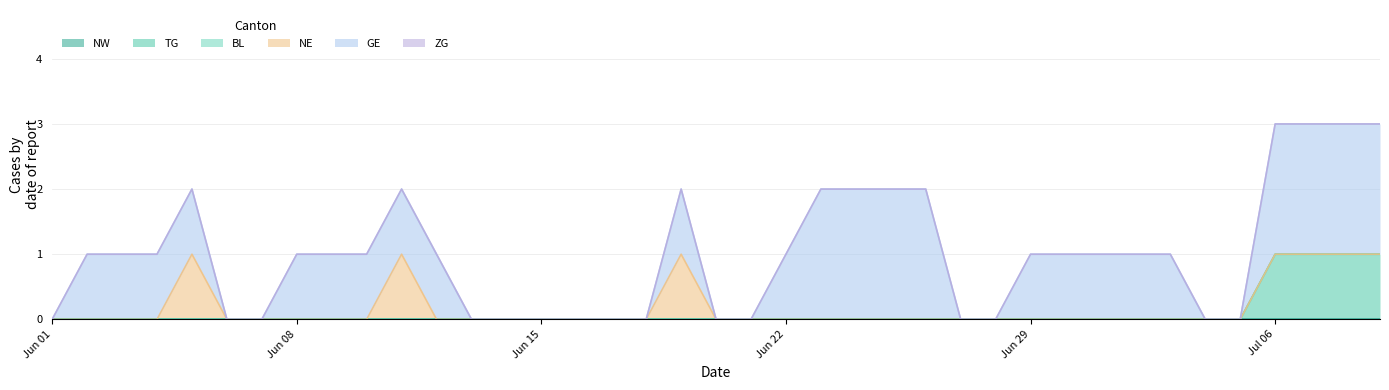

Reading left to right, extract all data points from this chart.

NW: 0	0	0	0	0	0	0	0	0	0	0	0	0	0	0	0	0	0	0	0	0	0	0	0	0	0	0	0	0	0	0	0	0	0	0	0	0	0	0
TG: 0	0	0	0	0	0	0	0	0	0	0	0	0	0	0	0	0	0	0	0	0	0	0	0	0	0	0	0	0	0	0	0	0	0	0	1	1	1	1
BL: 0	0	0	0	0	0	0	0	0	0	0	0	0	0	0	0	0	0	0	0	0	0	0	0	0	0	0	0	0	0	0	0	0	0	0	0	0	0	0
NE: 0	0	0	0	1	0	0	0	0	0	1	0	0	0	0	0	0	0	1	0	0	0	0	0	0	0	0	0	0	0	0	0	0	0	0	0	0	0	0
GE: 0	1	1	1	1	0	0	1	1	1	1	1	0	0	0	0	0	0	1	0	0	1	2	2	2	2	0	0	1	1	1	1	1	0	0	2	2	2	2
ZG: 0	0	0	0	0	0	0	0	0	0	0	0	0	0	0	0	0	0	0	0	0	0	0	0	0	0	0	0	0	0	0	0	0	0	0	0	0	0	0